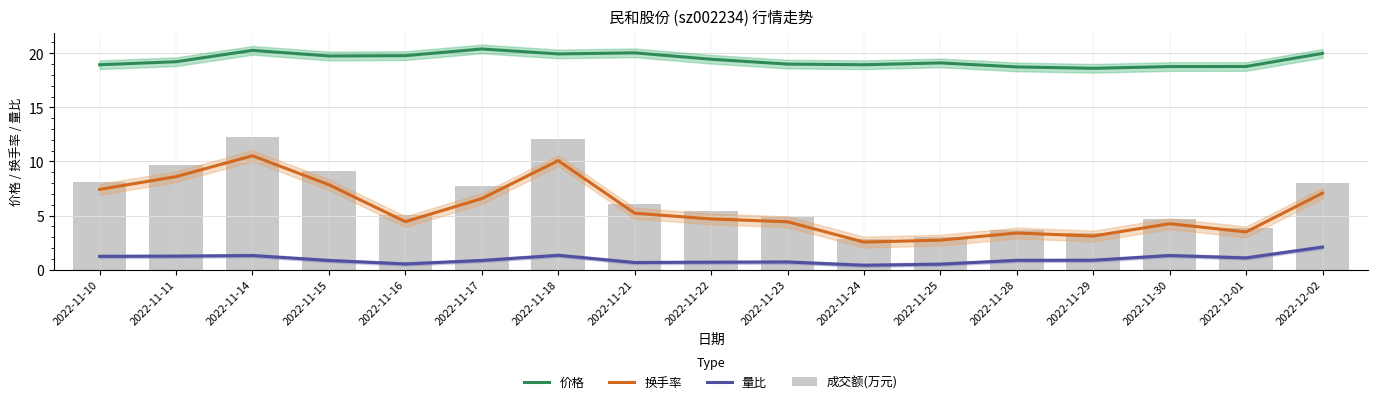

True or false: 换手率 has a value of 4.1 at 2022-11-10.

False